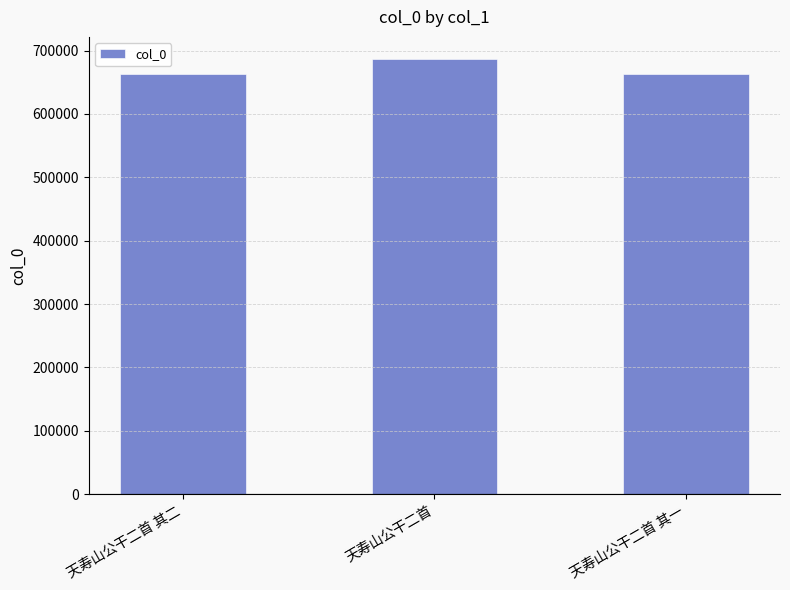

Which has a higher value, 天寿山公干二首 or 天寿山公干二首 其一?

天寿山公干二首